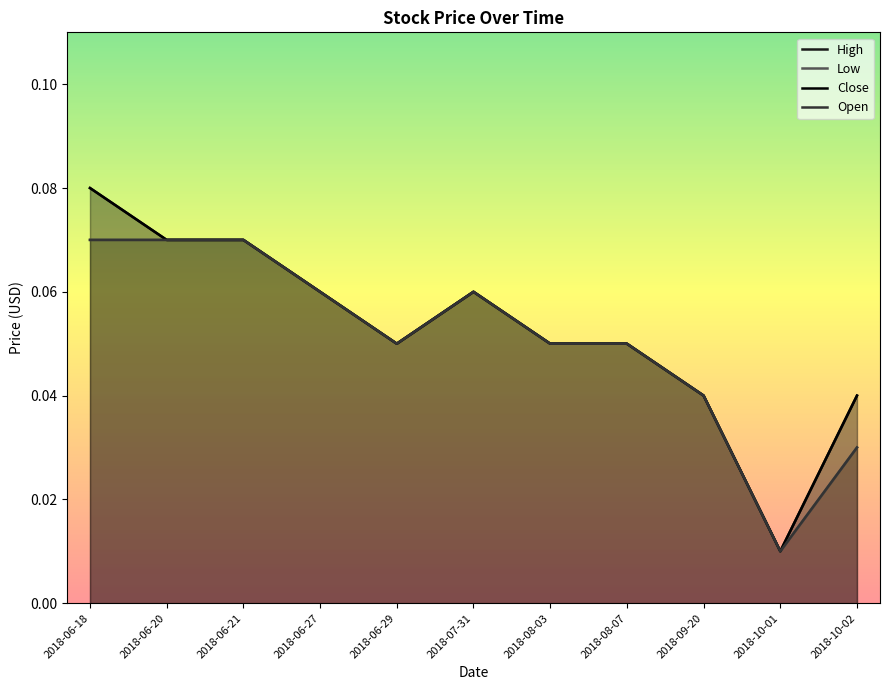

The Close series shows 0.0 at 2018-09-20. True or false?

True